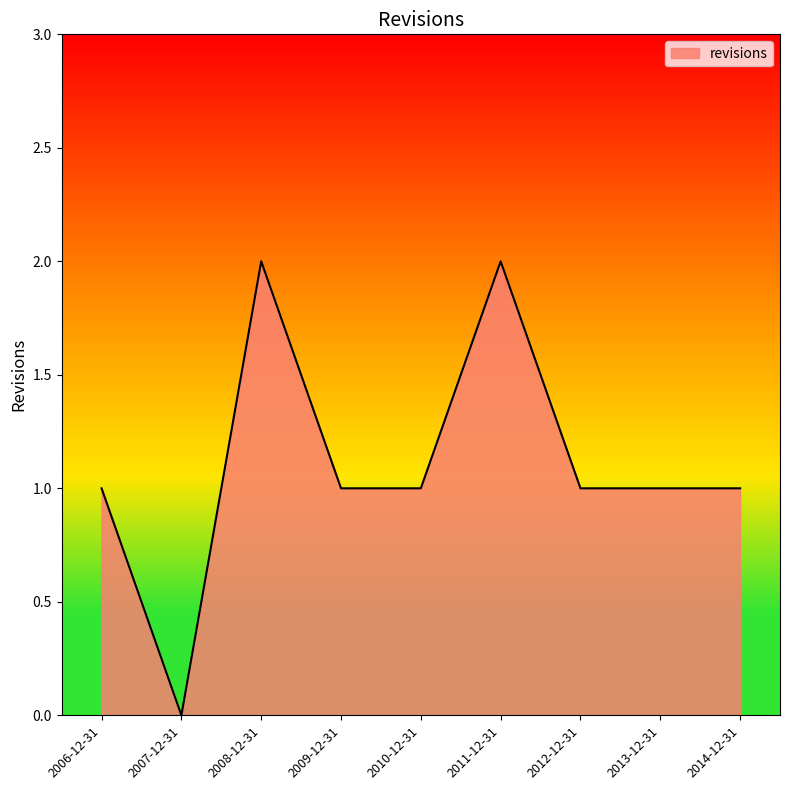

Reading right to left, what are all the values shown in this chart?

1	1	1	2	1	1	2	0	1